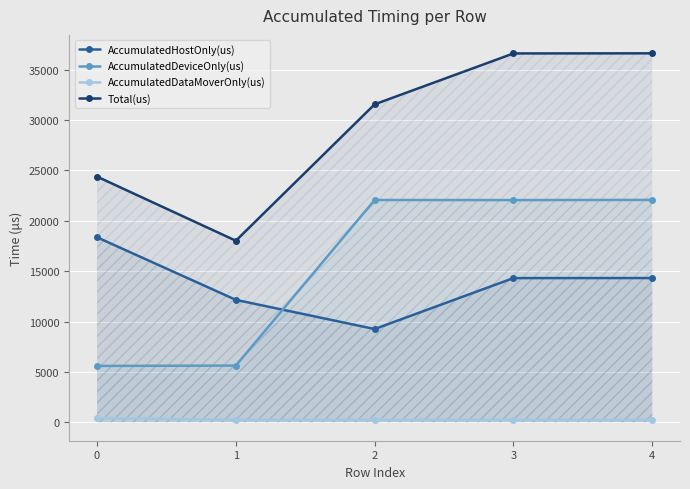

What is the difference between the AccumulatedDeviceOnly(us) values at 0 and 1?

32.0